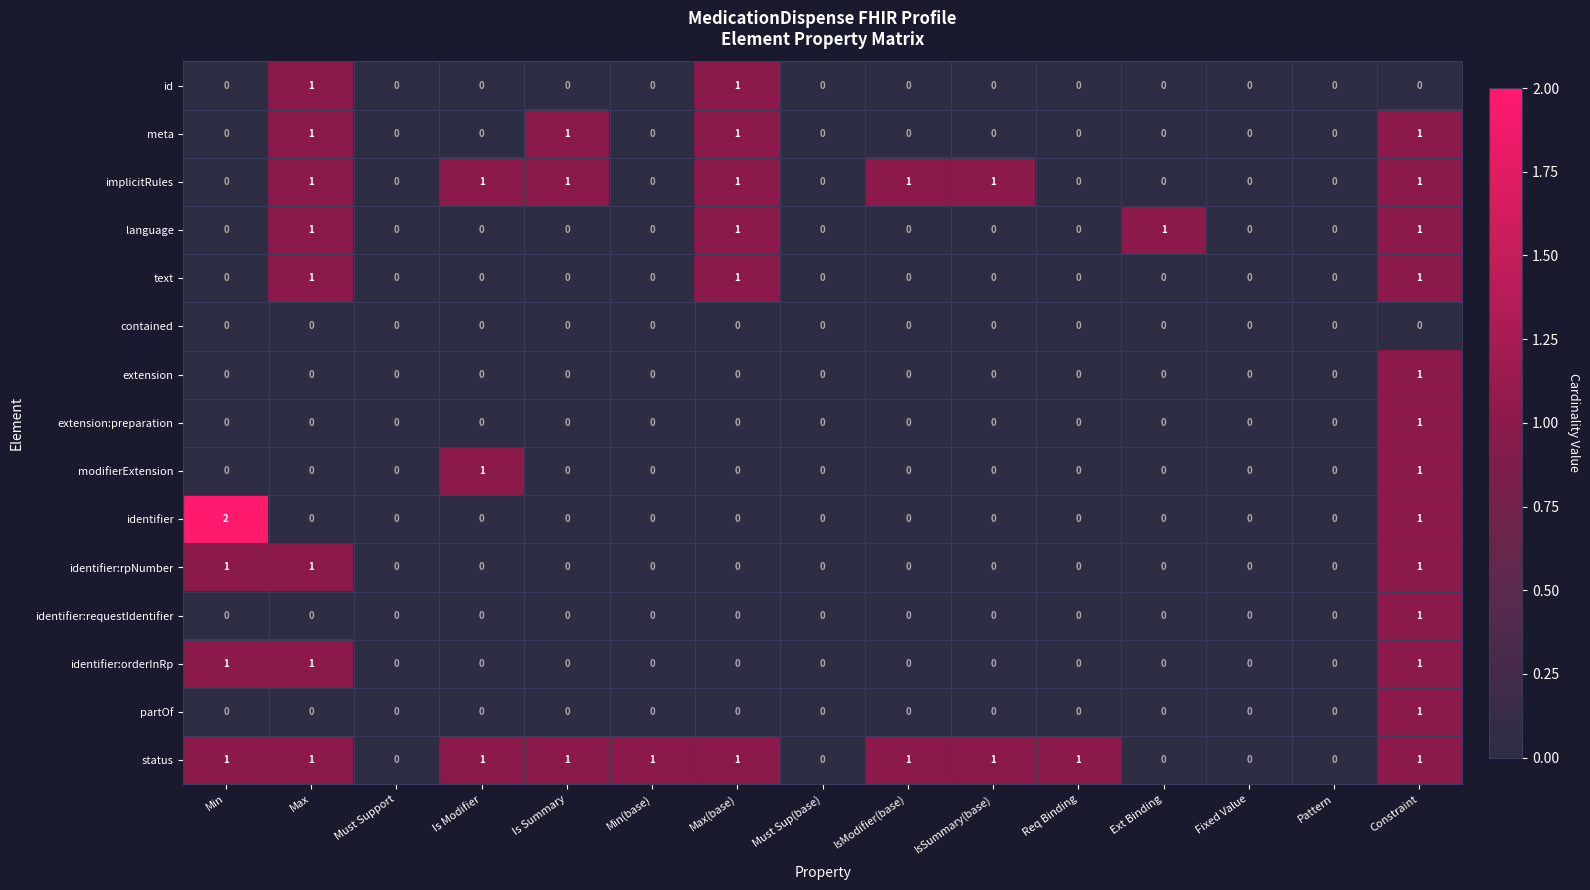

At which category is the sum across all series the highest?

Constraint